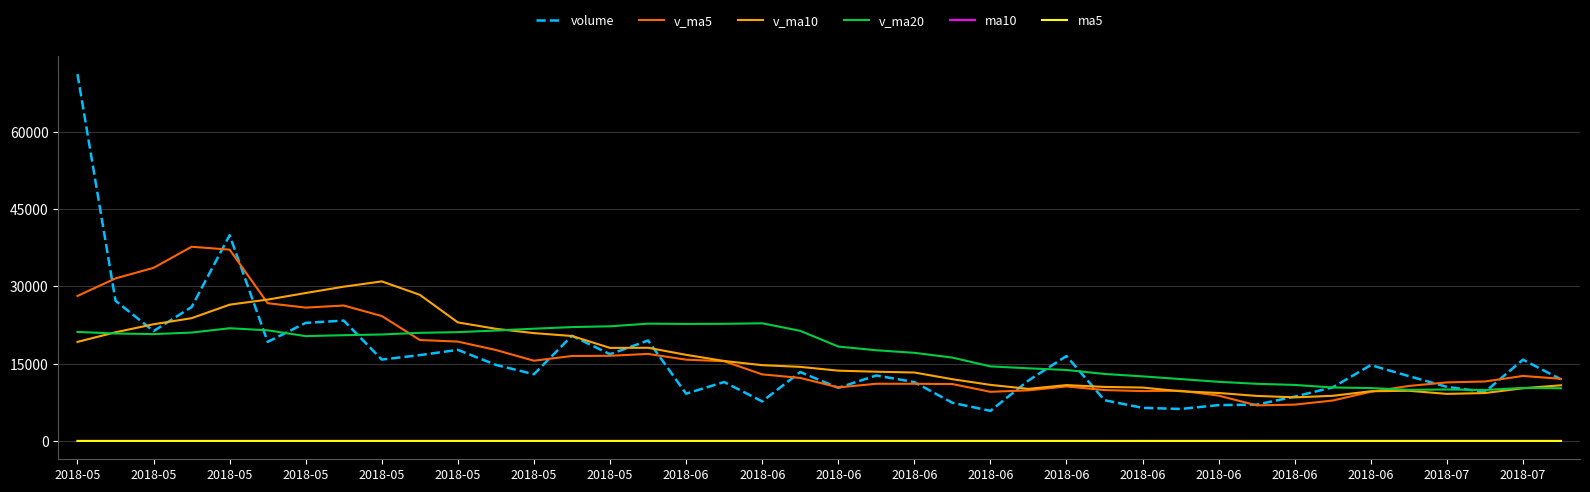

True or false: volume and ma10 intersect in this chart.

False